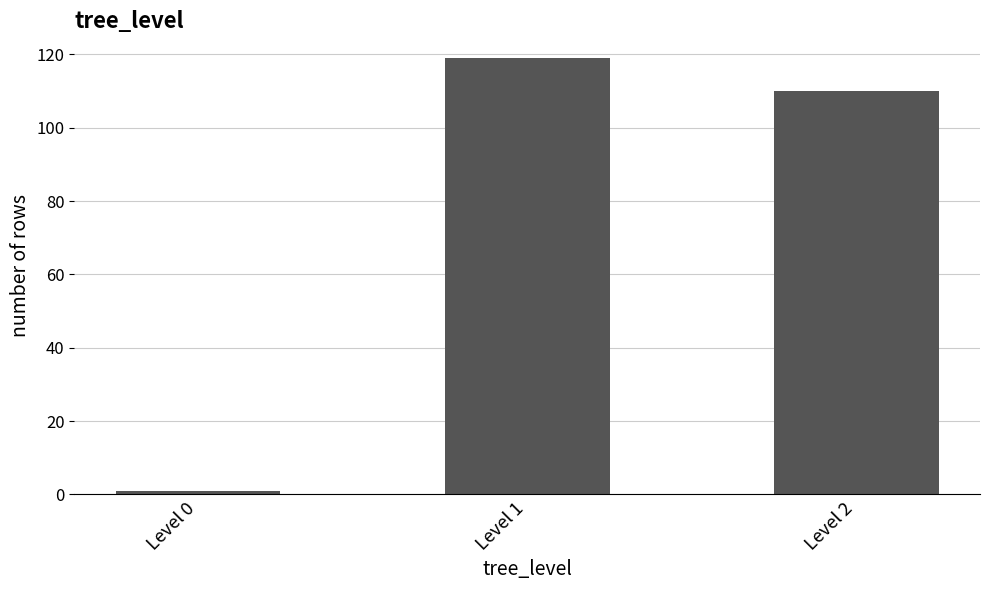

The value at Level 1 is 55. True or false?

False